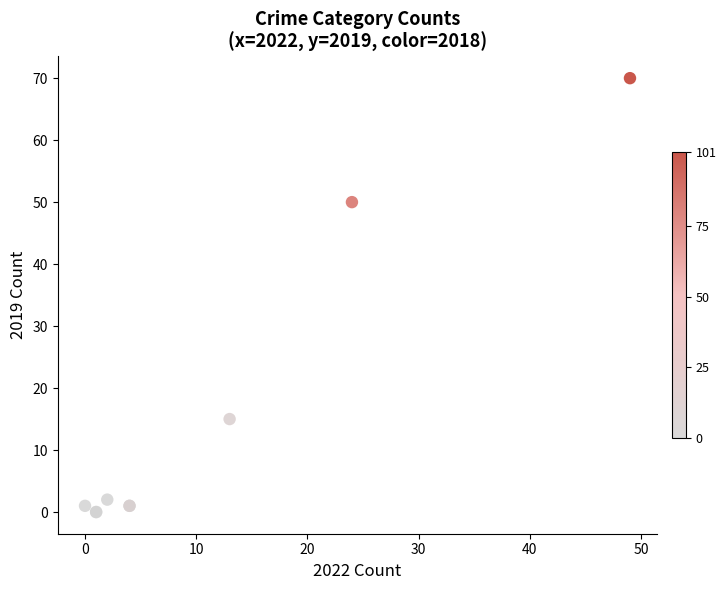

What Y value in the scatter plot is closest to 35?

50